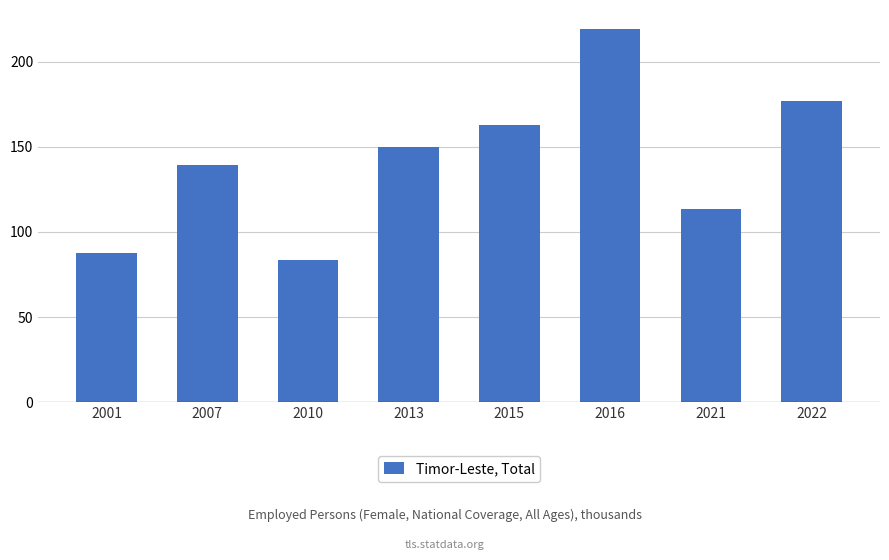

Reading left to right, what are all the values shown in this chart?

2001=87.7	2007=139.1	2010=83.3	2013=150.1	2015=162.7	2016=219.3	2021=113.2	2022=176.7